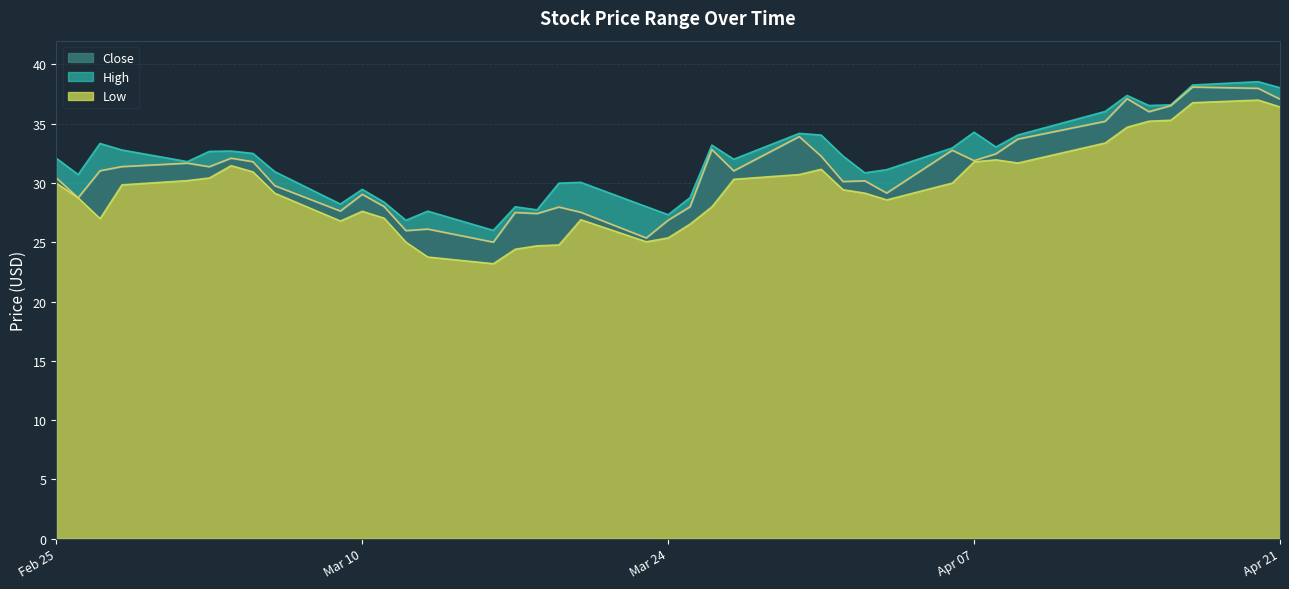

What is the maximum value for Low?

37.0